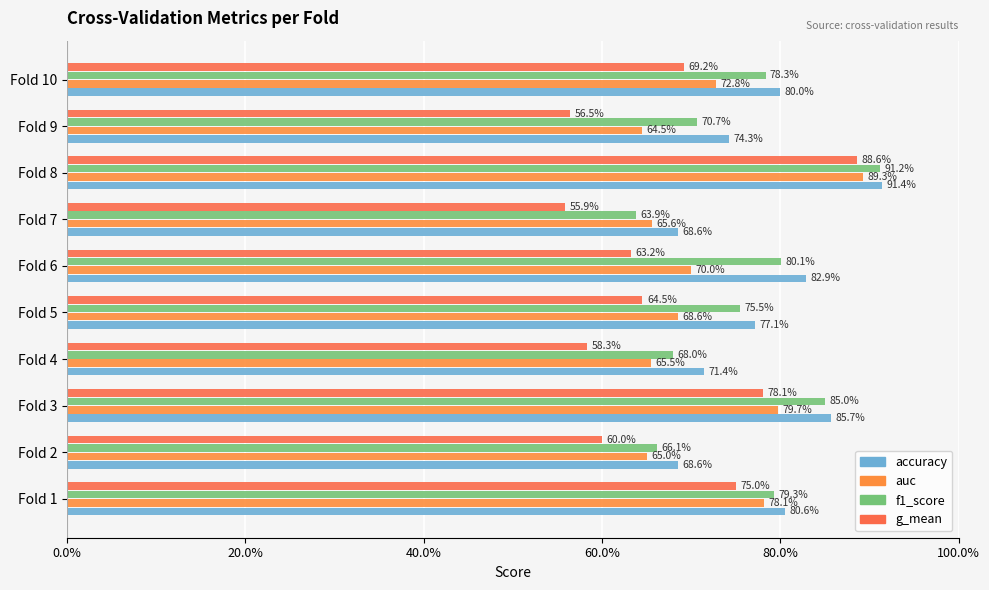

What is the difference between the second highest and minimum values in the auc series?

0.2